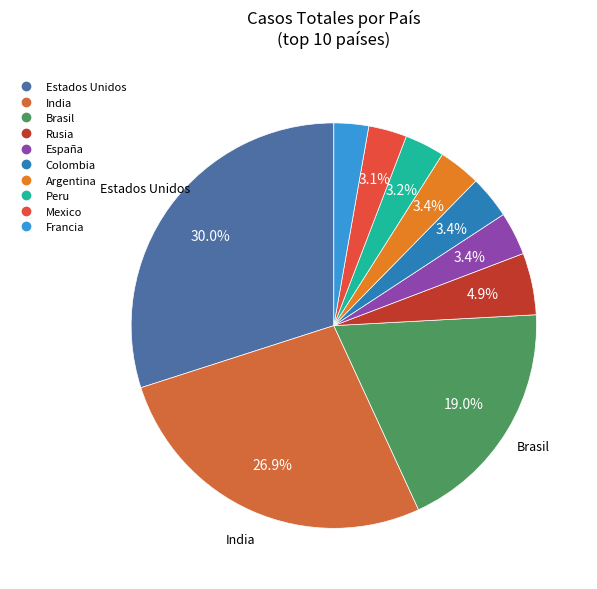

True or false: España accounts for 18% of the total.

False